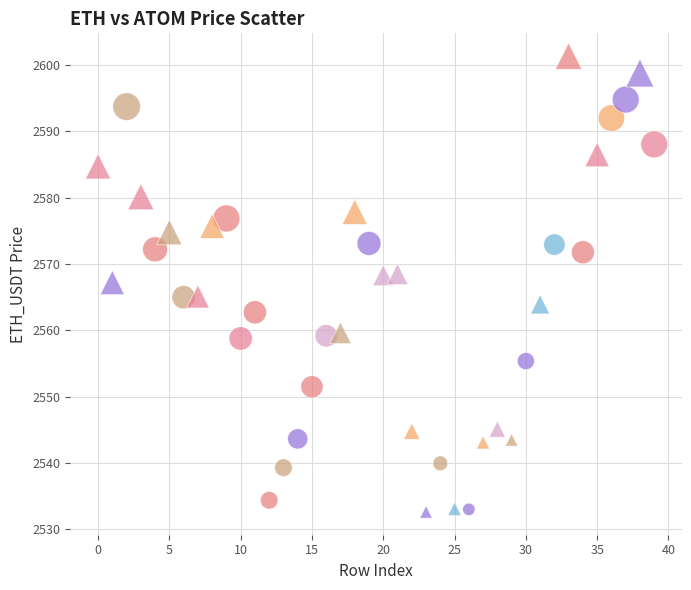

Which series has the largest Y range (max minus min)?

Serum